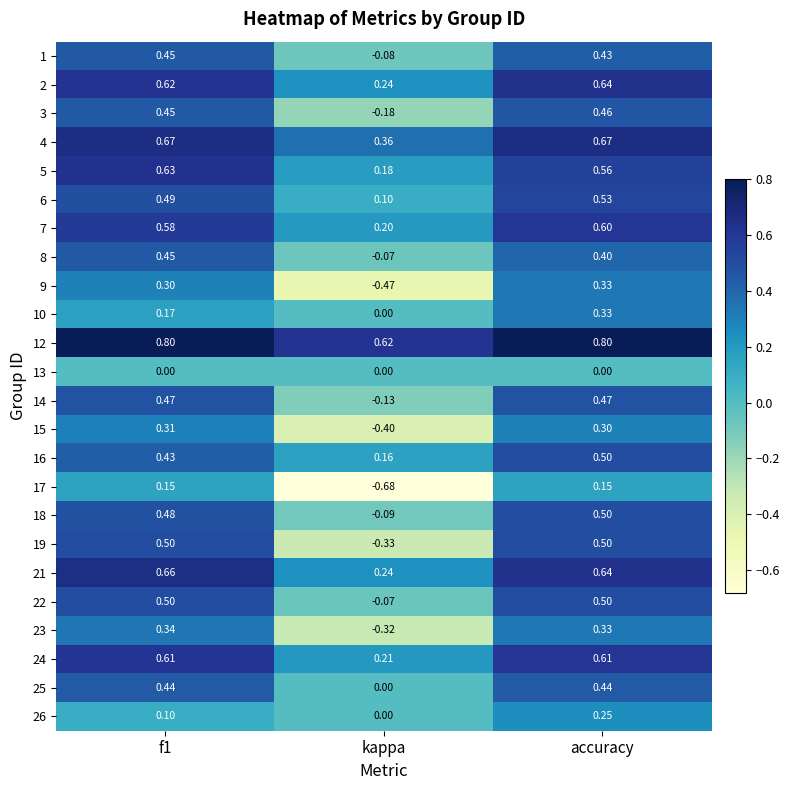

At which category does the chart reach its minimum across all series?

kappa